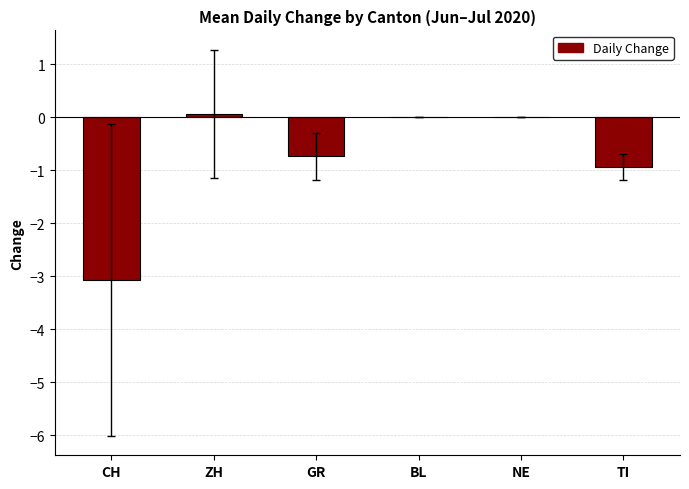

Reading left to right, list all the values displayed in this chart.

-3.1	0.1	-0.7	0.0	0.0	-0.9